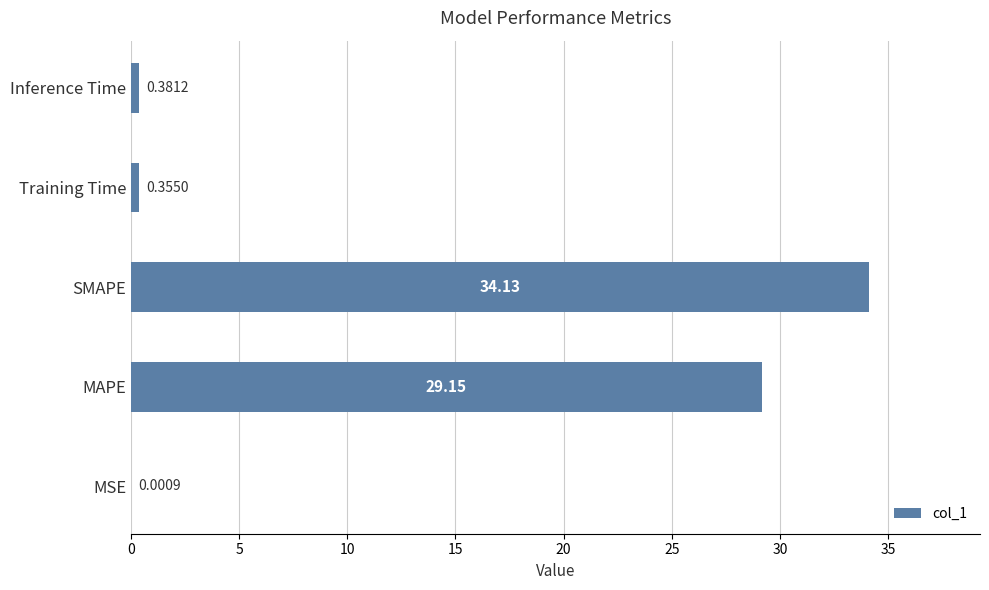

Where is the data nearest to the value 17?

MAPE